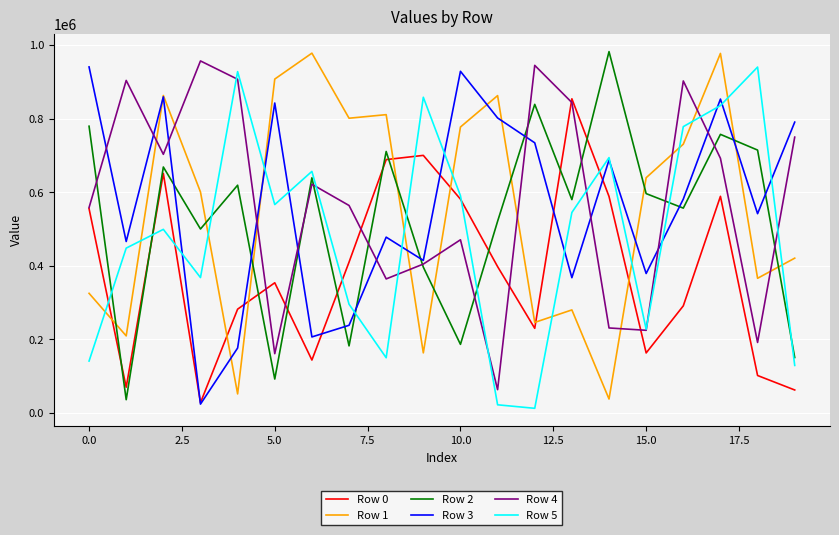

Which series ends up on top after the final intersection of Row 0 and Row 4?

Row 4